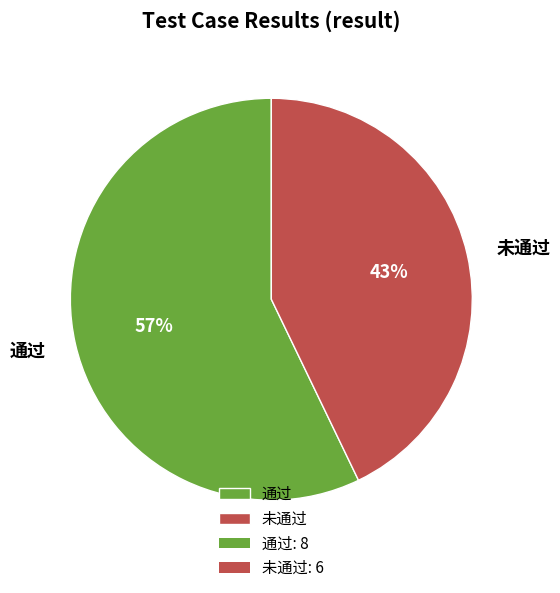

Which slice represents more than half of the pie?

通过